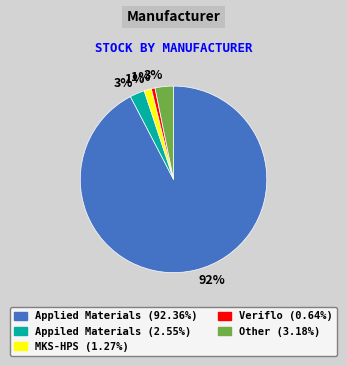

To the nearest percent, what is the average slice percentage?

20%